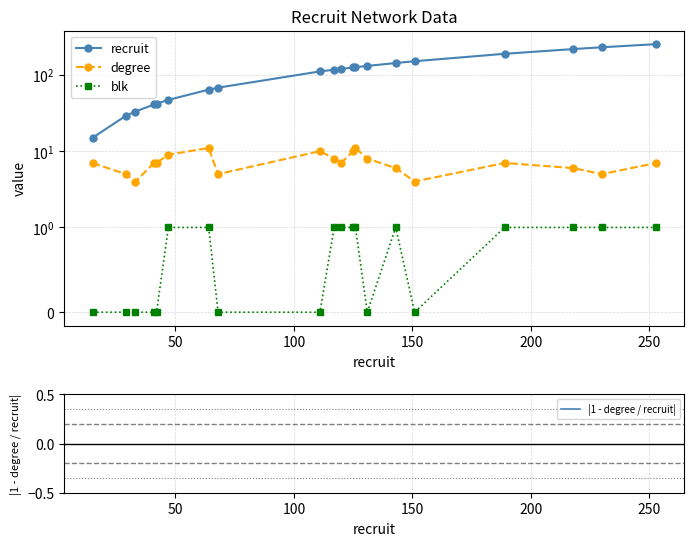

Is this an area chart (filled region under the line)?

No